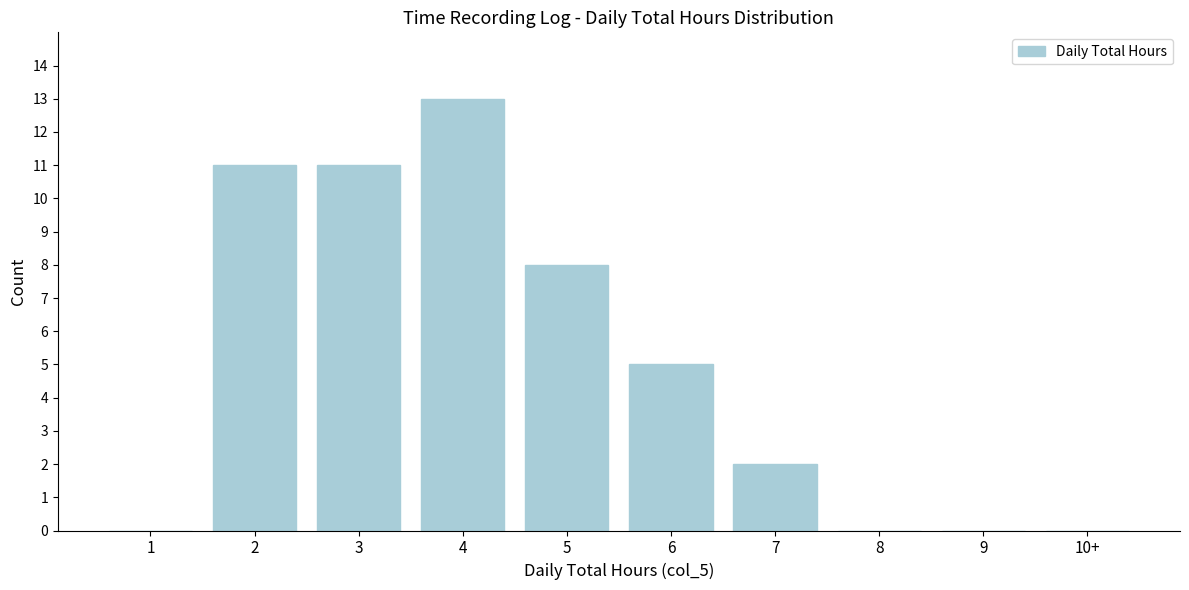

Reading left to right, extract all data points from this chart.

1=0	2=11	3=11	4=13	5=8	6=5	7=2	8=0	9=0	10+=0